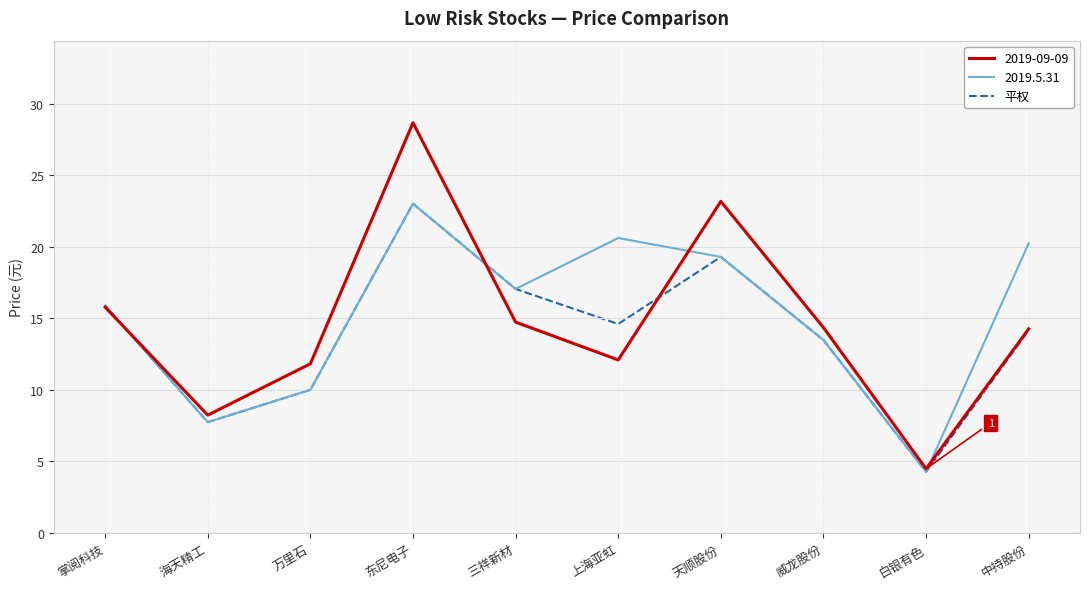

Where is 2019.5.31 nearest to the value 13?

威龙股份